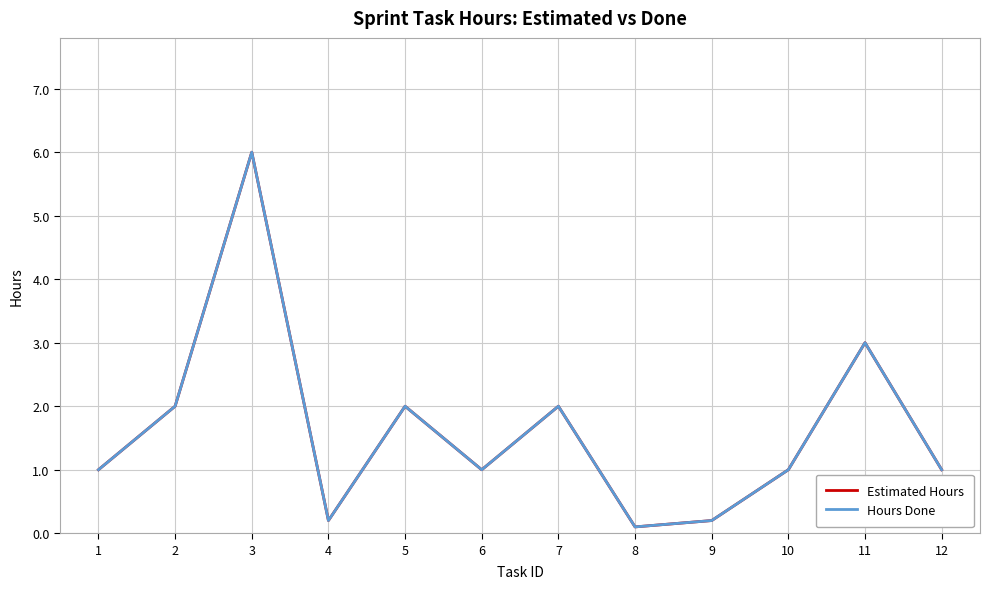

What is the difference between the maximum and minimum values in the Hours Done series?

5.9